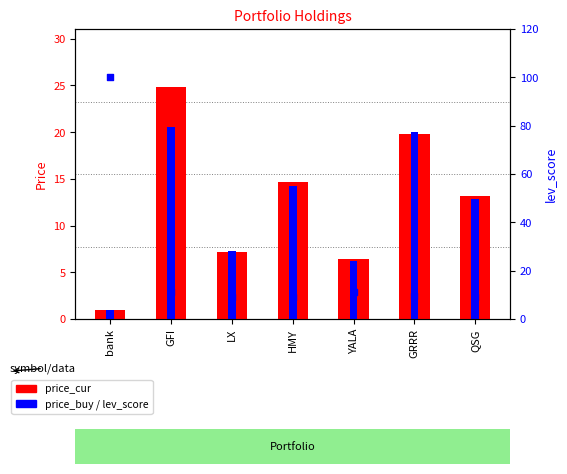

At which category is the sum across all series the highest?

bank